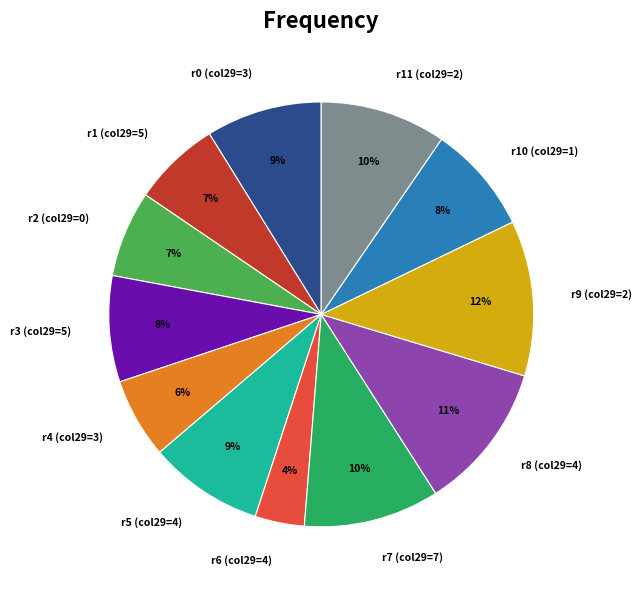

Does any single category account for the majority?

No